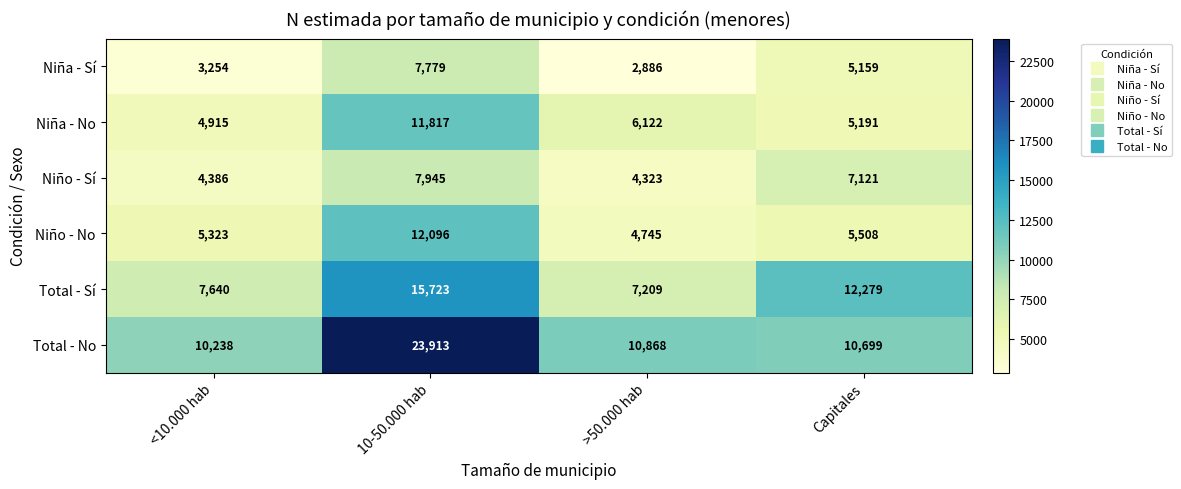

Is it true that Total - Sí equals 3988 at >50.000 hab?

False